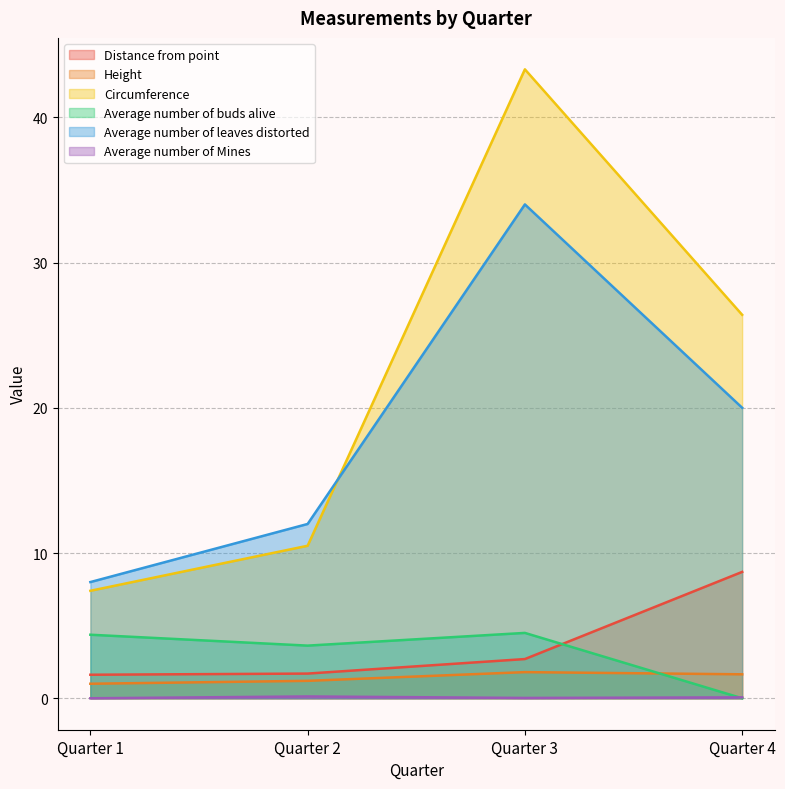

At how many categories does at least one series exceed 16?

2